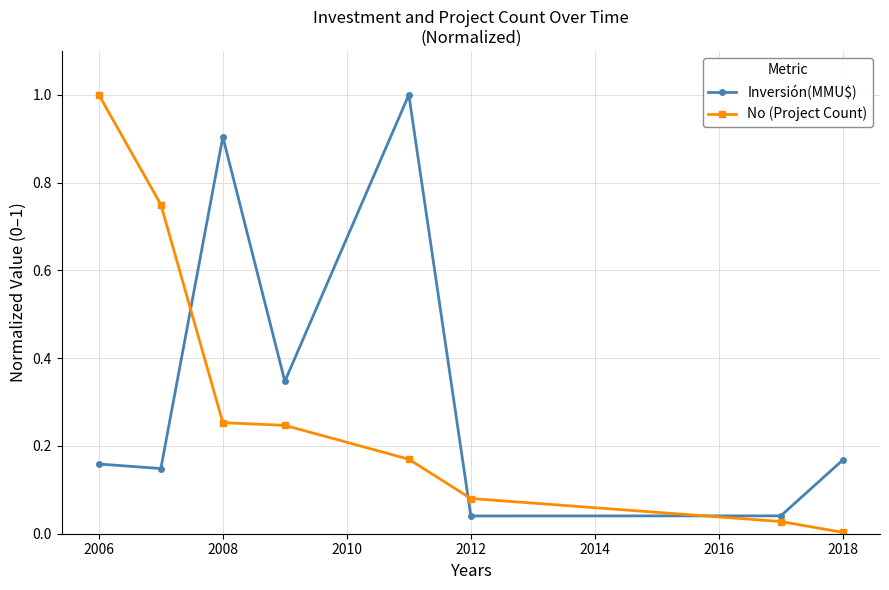

Which series has the largest total across all categories?

Inversión(MMU$)